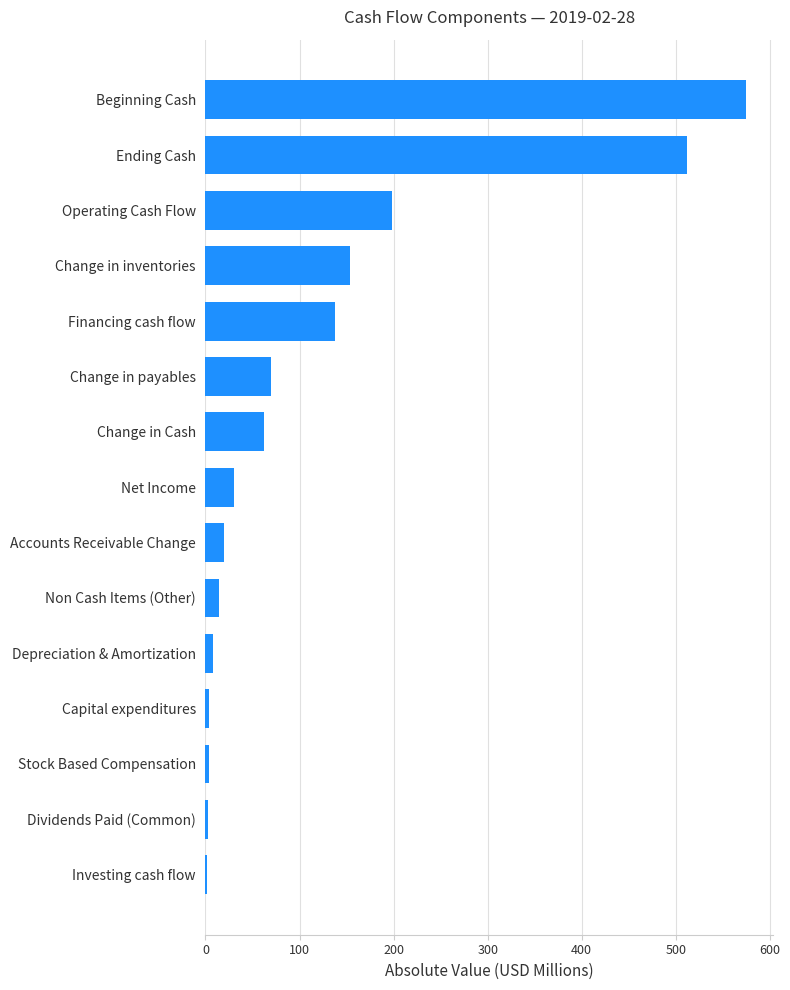

What is the average value?

119.6